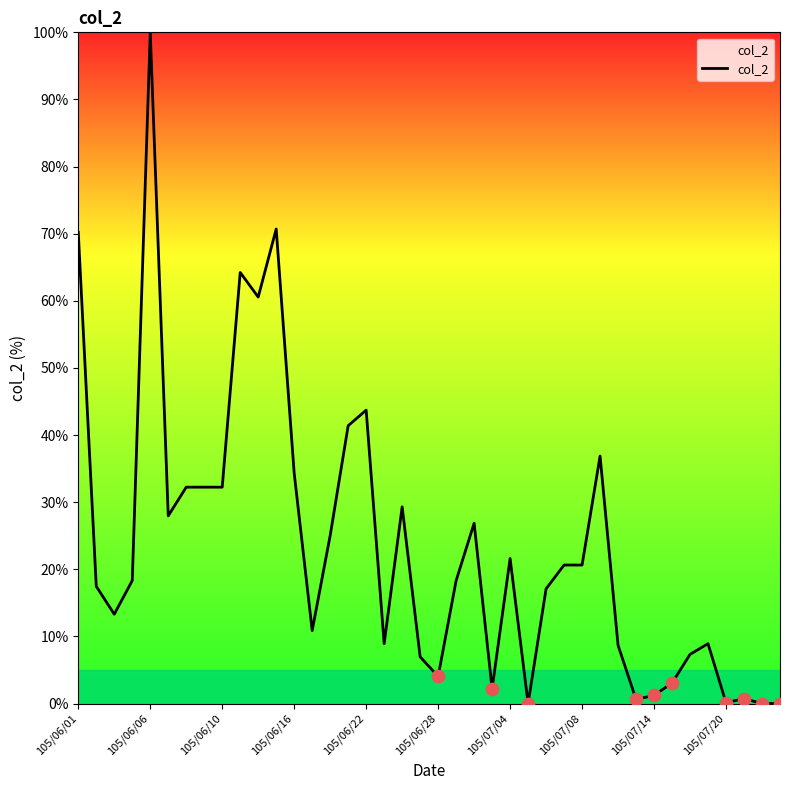

What is the maximum value shown in the chart?

100.0